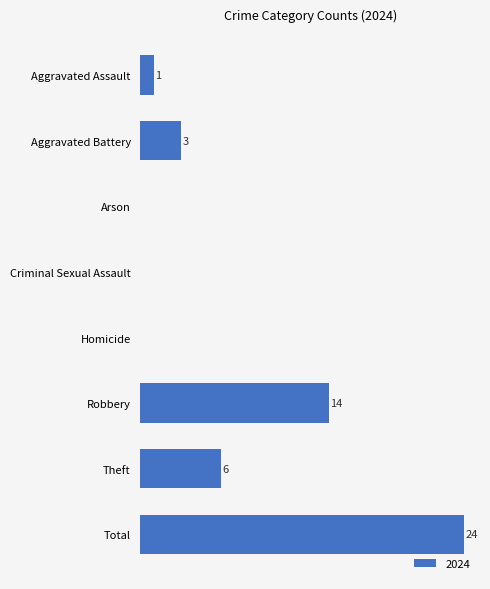

Where is the data nearest to the value 12?

Robbery